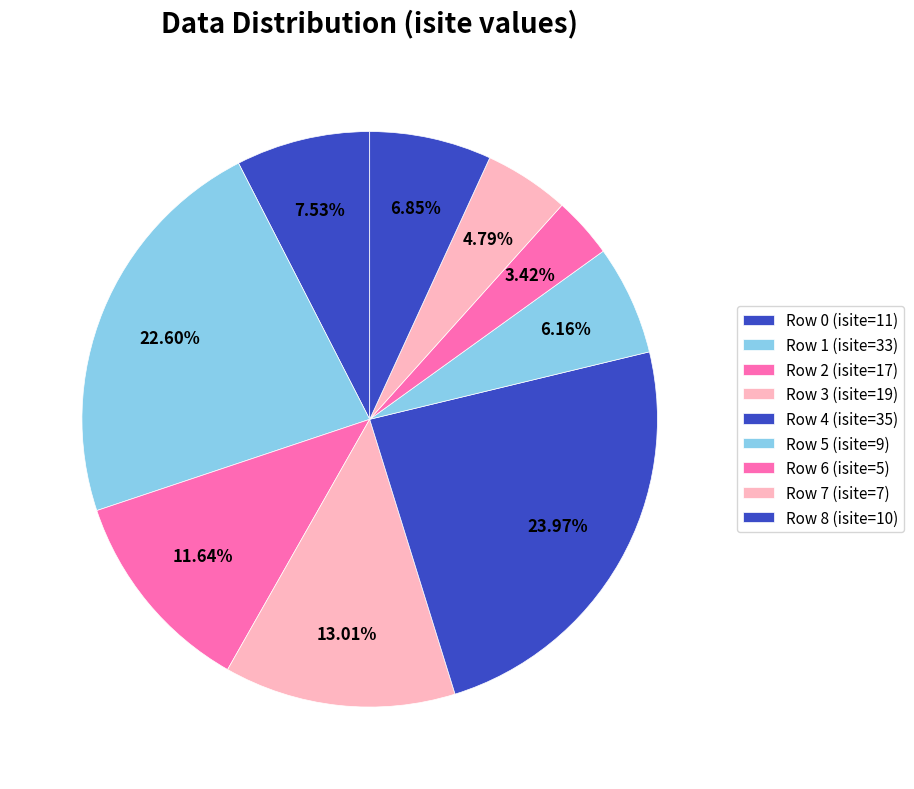

Approximately how many times larger is the value at Row 5 compared to Row 0?

0.8